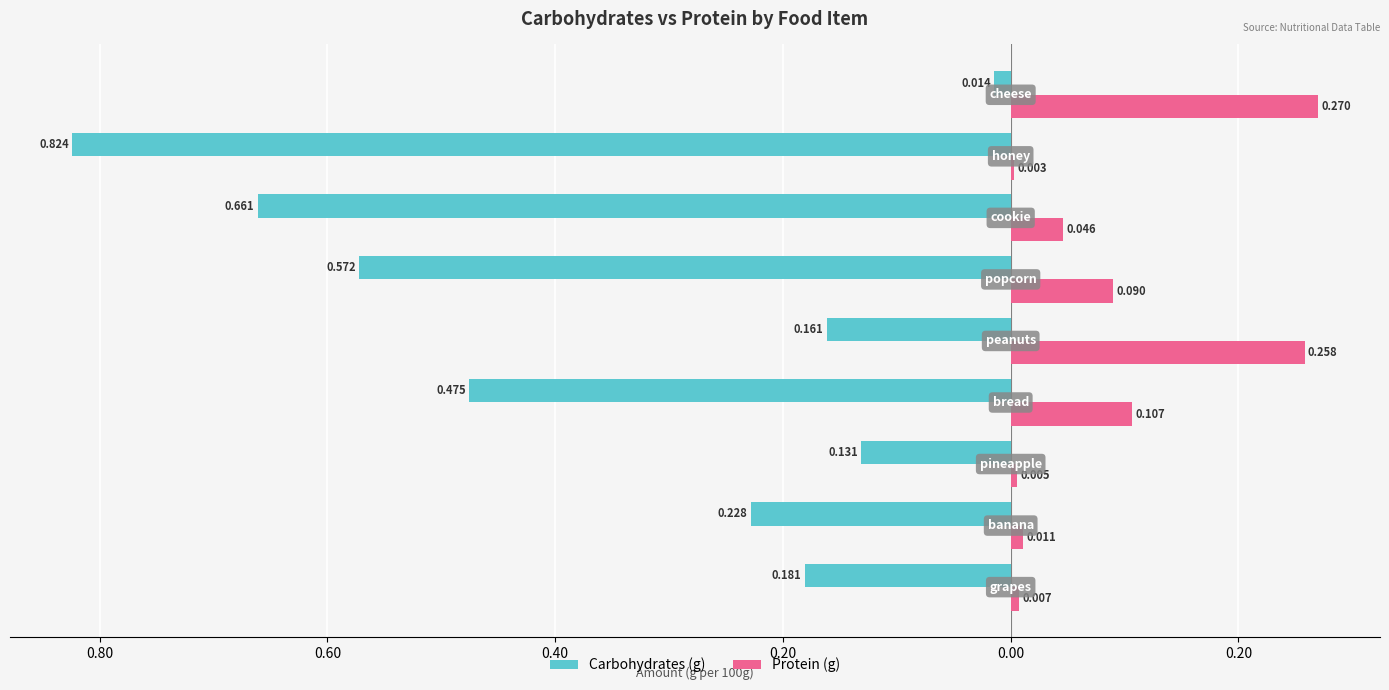

What are all the series names shown in the legend?

Carbohydrates (g), Protein (g)